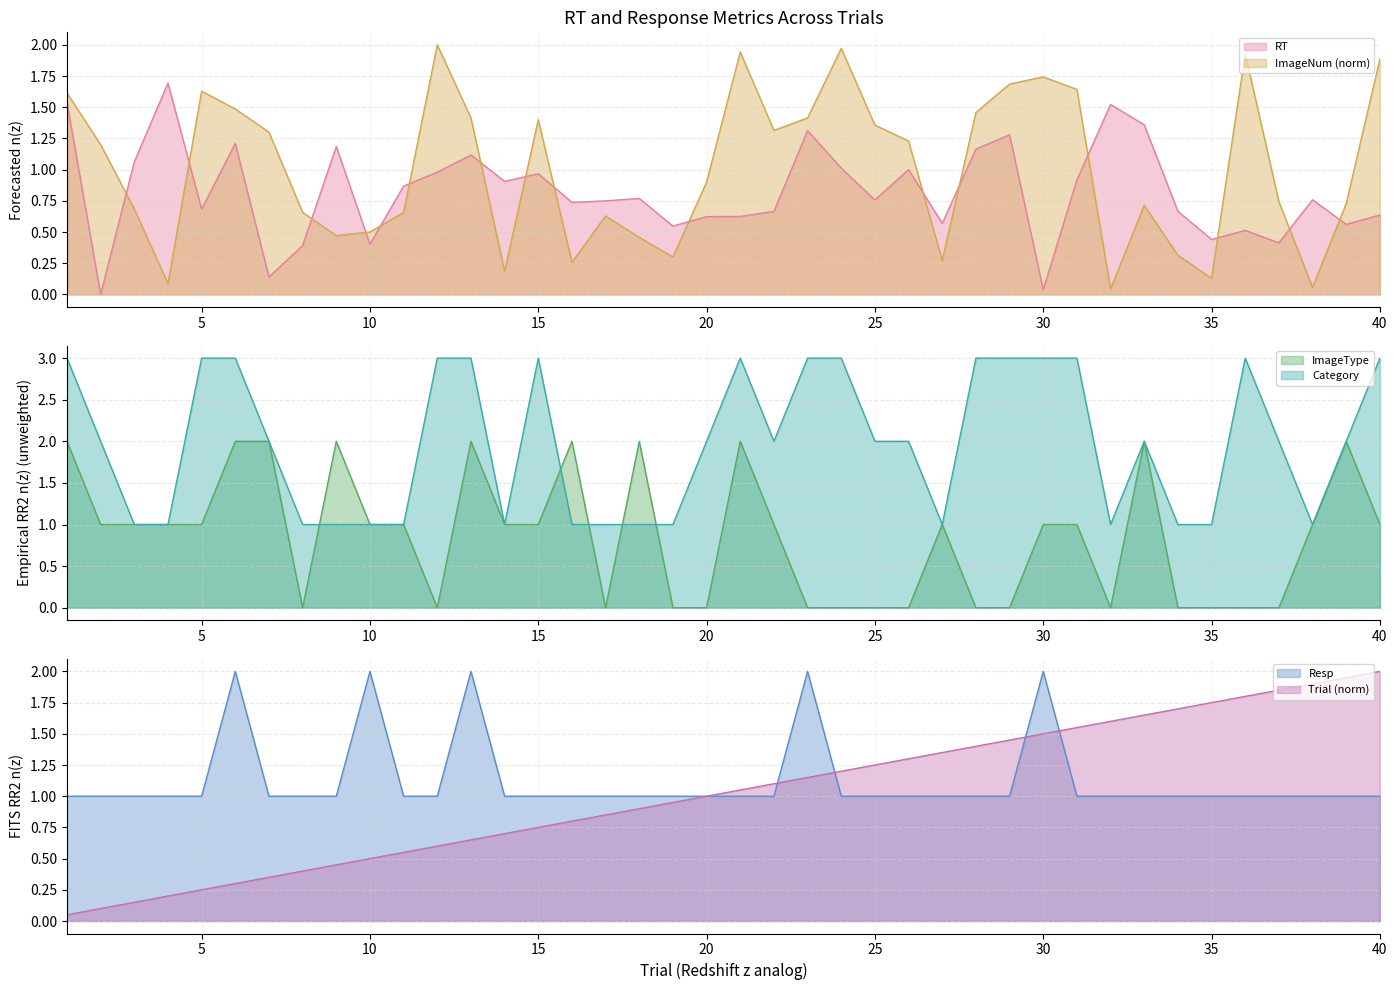

What are all the series names shown in the legend?

RT, Trial, ImageNum, ImageType, Category, Resp